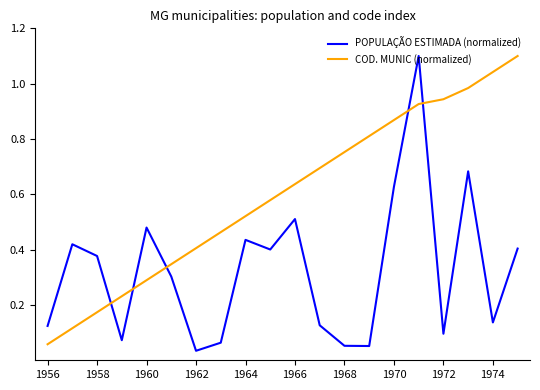

Which series has the largest total across all categories?

COD. MUNIC (normalized)